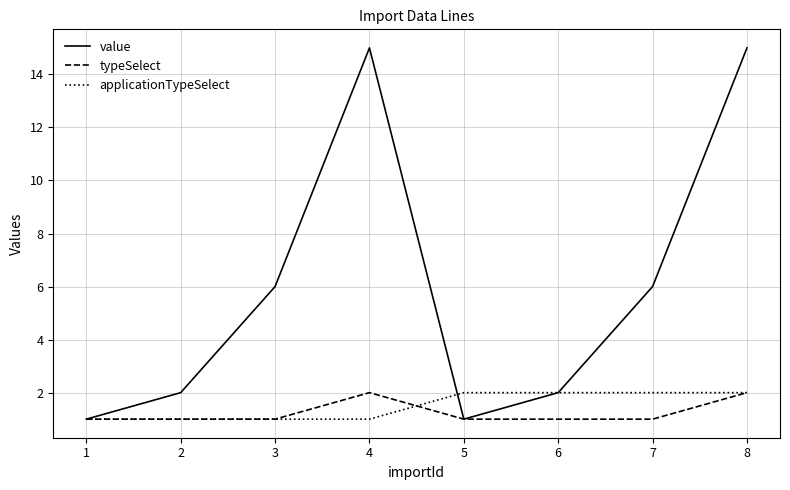

Which series has the largest total across all categories?

value